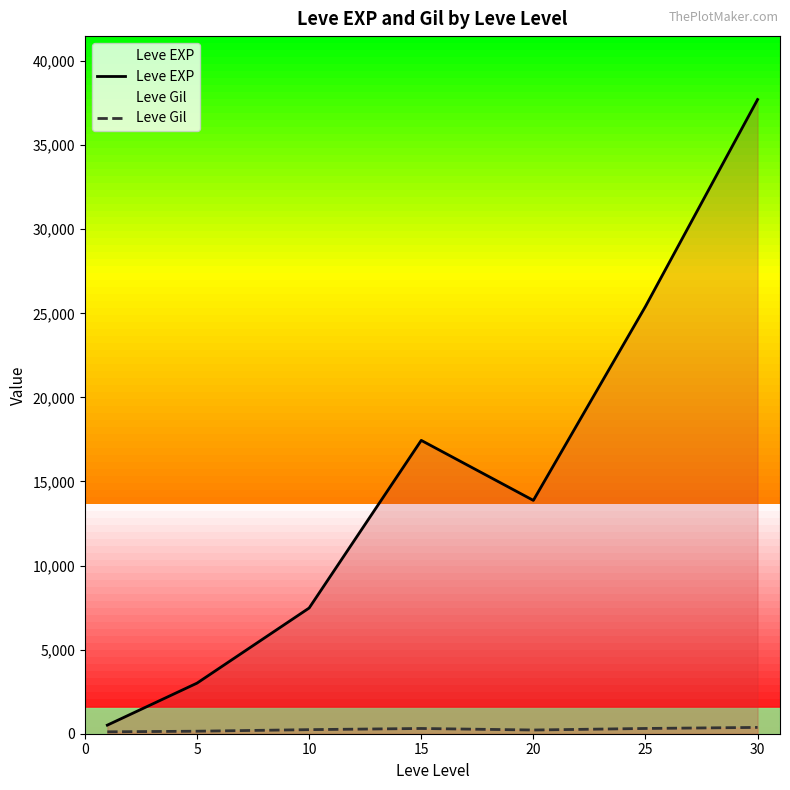

The value of Leve EXP at 0 is 671.7. True or false?

False